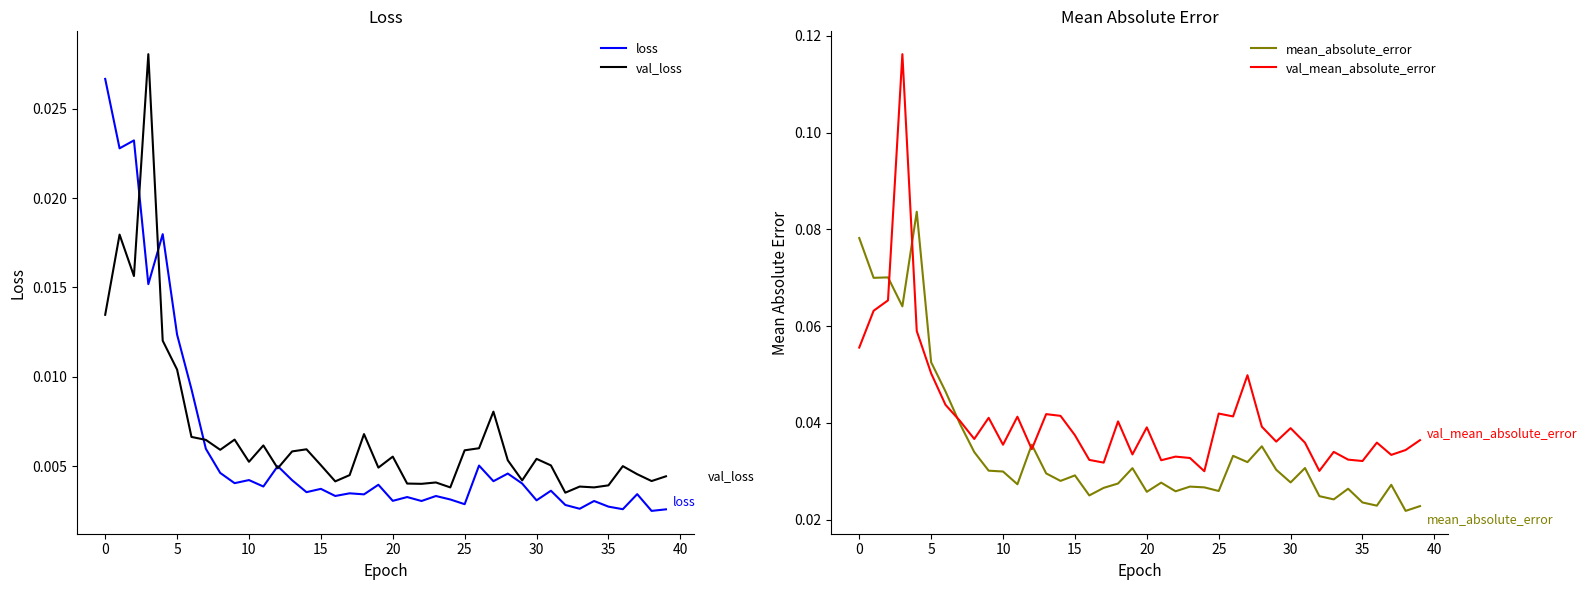

The value of loss at 27 is 0.0. True or false?

False